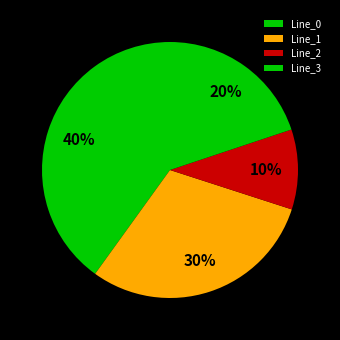

What is the smallest slice in the pie chart?

Line_2